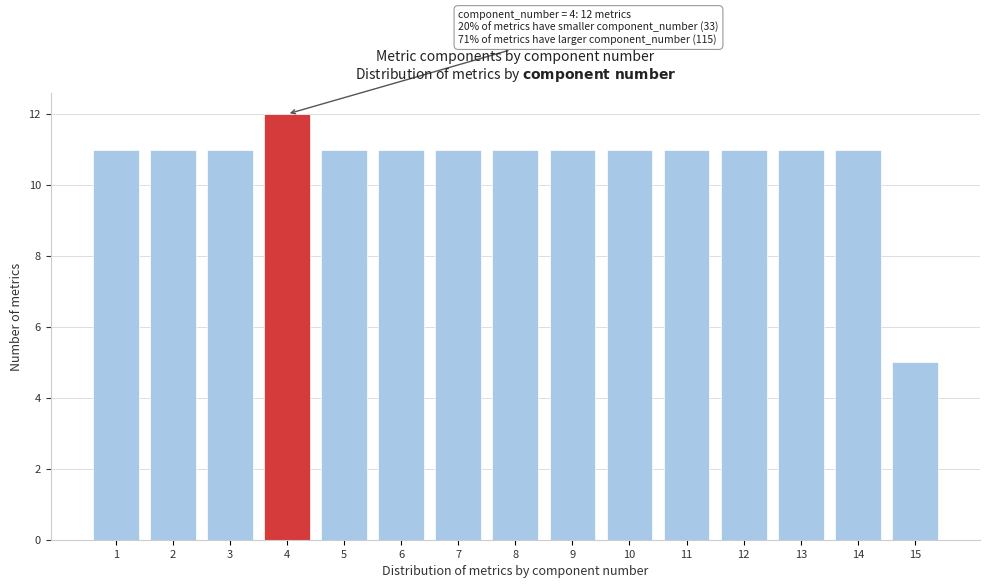

Reading left to right, what are all the values shown in this chart?

1=11	2=11	3=11	4=12	5=11	6=11	7=11	8=11	9=11	10=11	11=11	12=11	13=11	14=11	15=5